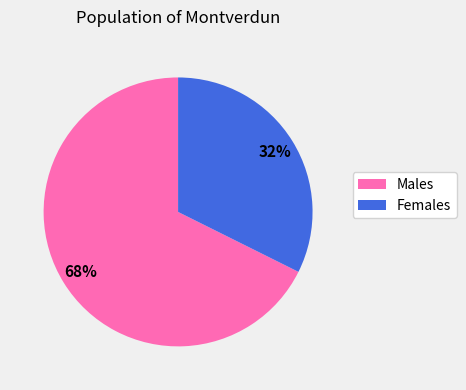

Count the number of slices in the pie.

2